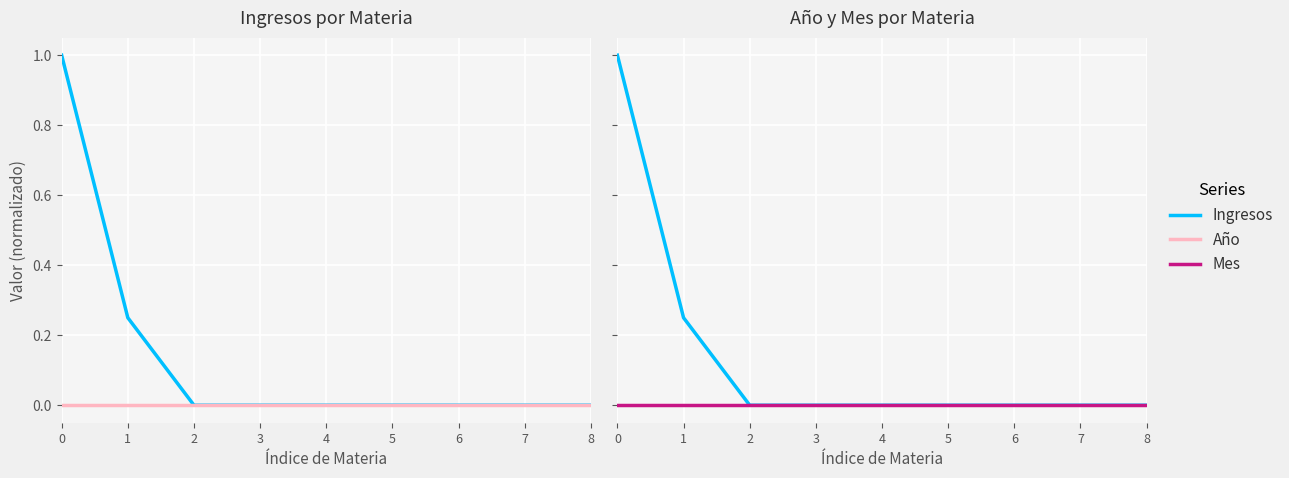

At 6, list the series in order from smallest to largest.

Ingresos, Año, Mes